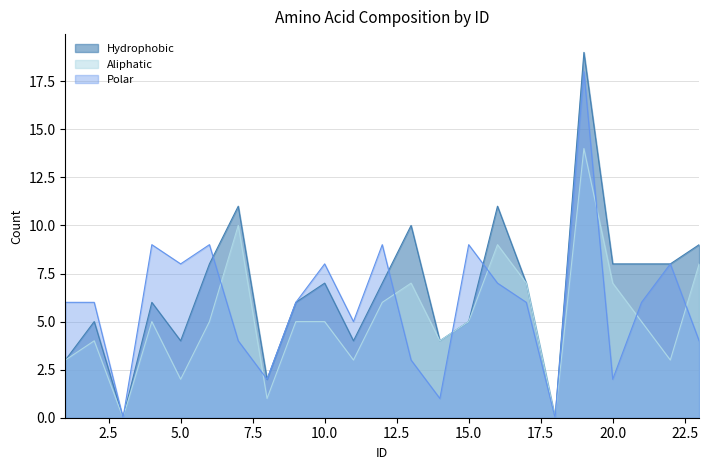

What are all the series names shown in the legend?

Hydrophobic, Aliphatic, Polar